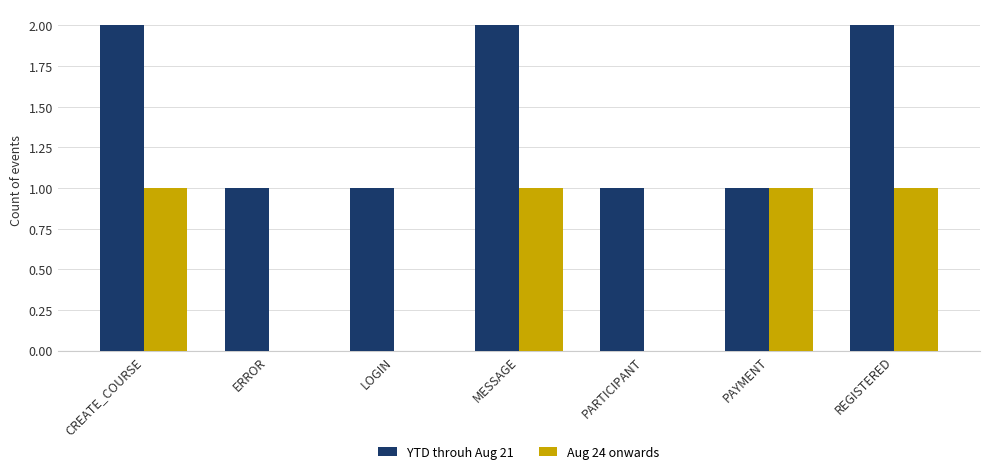

Is it true that YTD throuh Aug 21 equals 1 at REGISTERED?

False